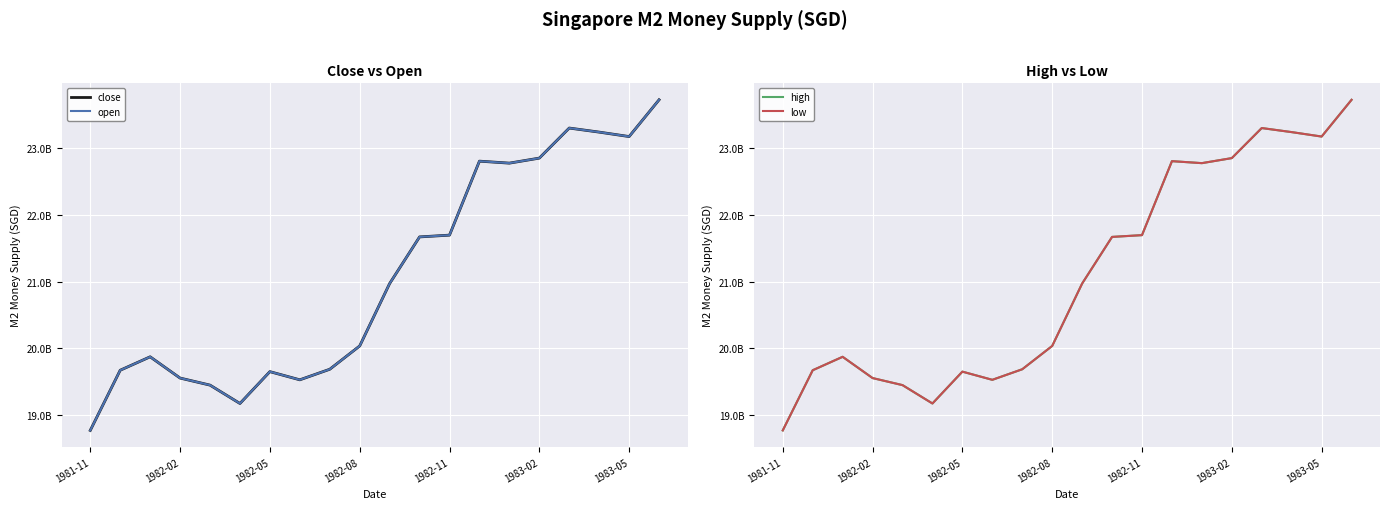

True or false: low and high intersect in this chart.

False